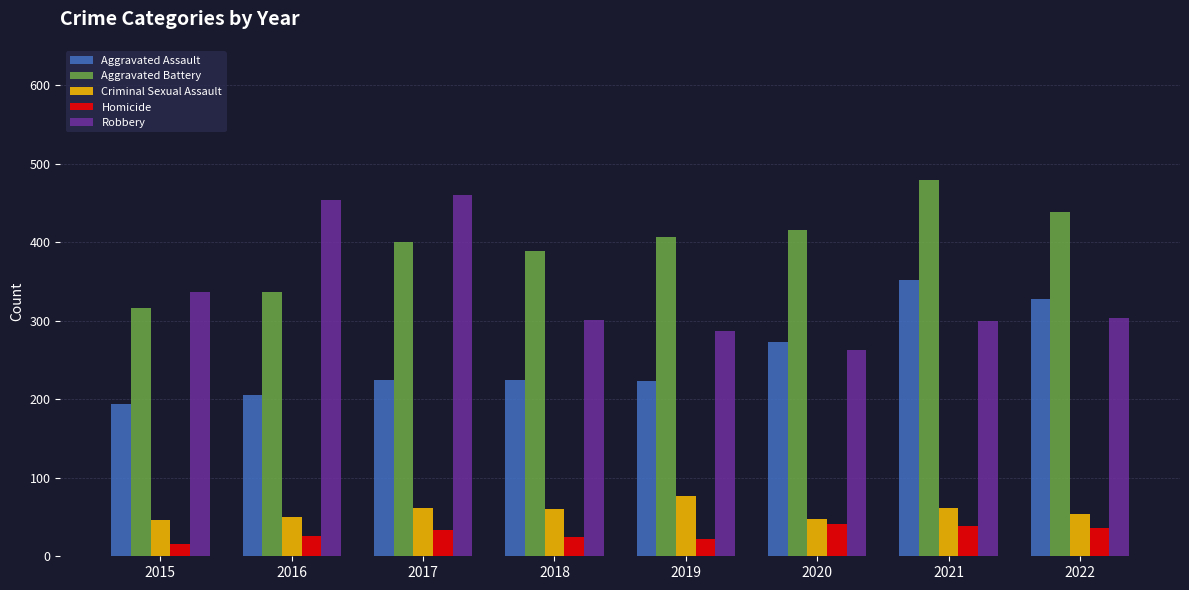

Rank the series at 2021 from highest to lowest value.

Aggravated Battery, Aggravated Assault, Robbery, Criminal Sexual Assault, Homicide